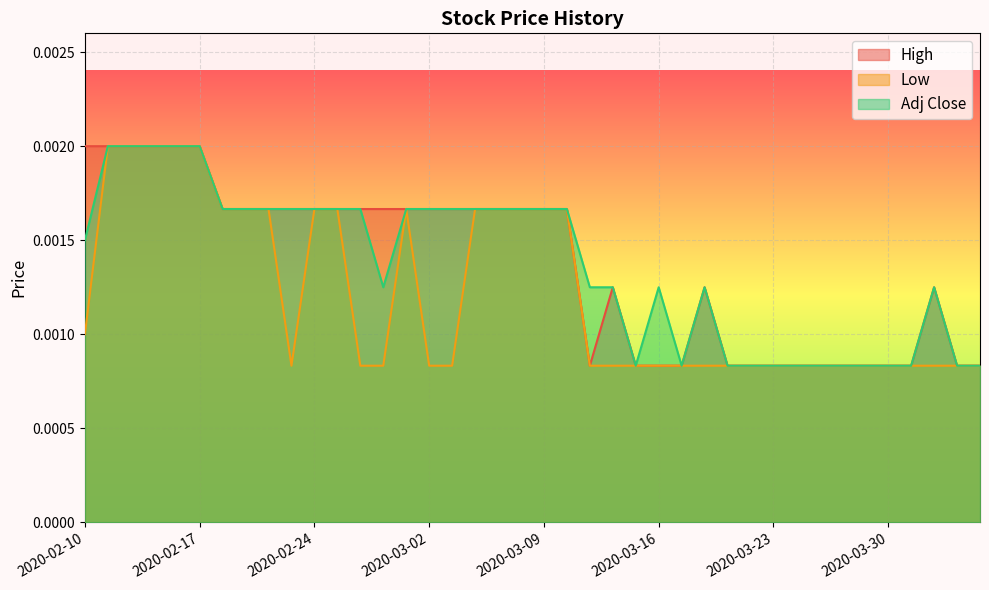

Which series has the largest range (max minus min)?

High